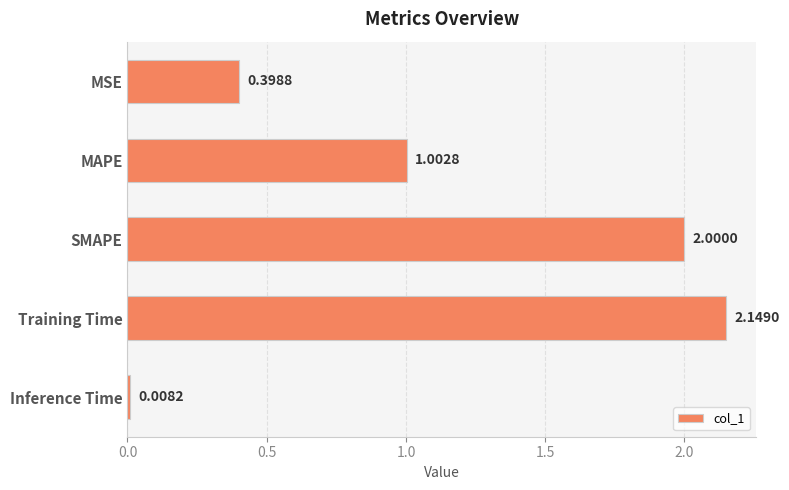

Which label corresponds to the smallest value in the chart?

Inference Time